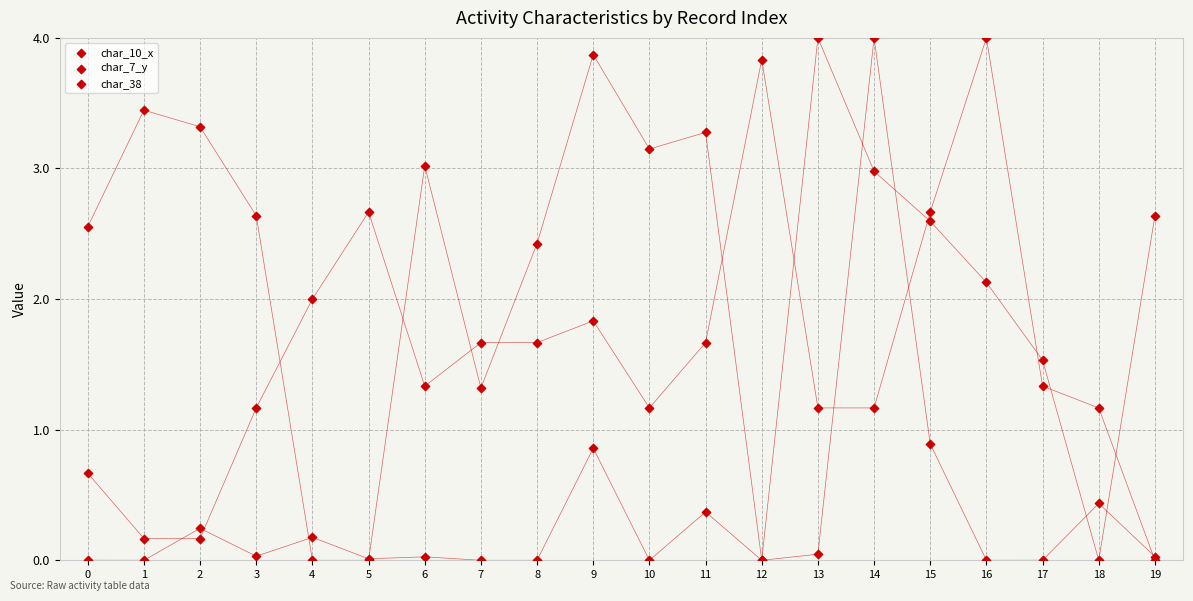

Which series has the widest spread of Y values?

char_10_x